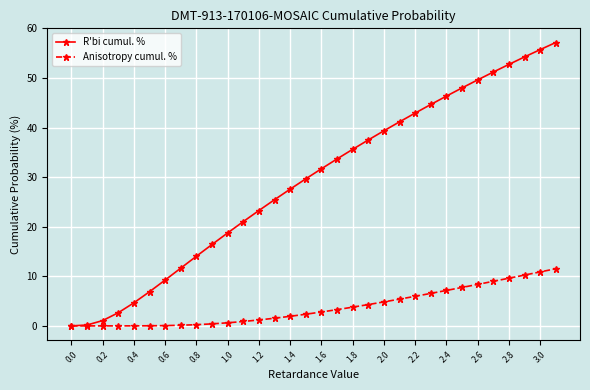

What is the sum of all R'bi cumul. % values?

934.3